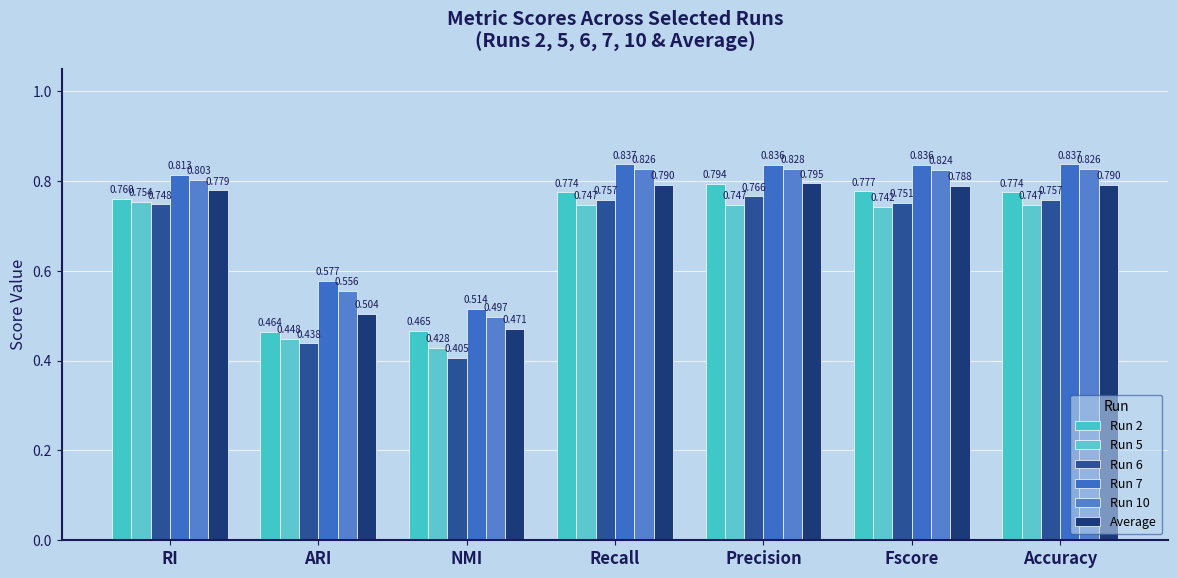

What is the value of the Run 10 bar at the 2nd from the left?

0.6